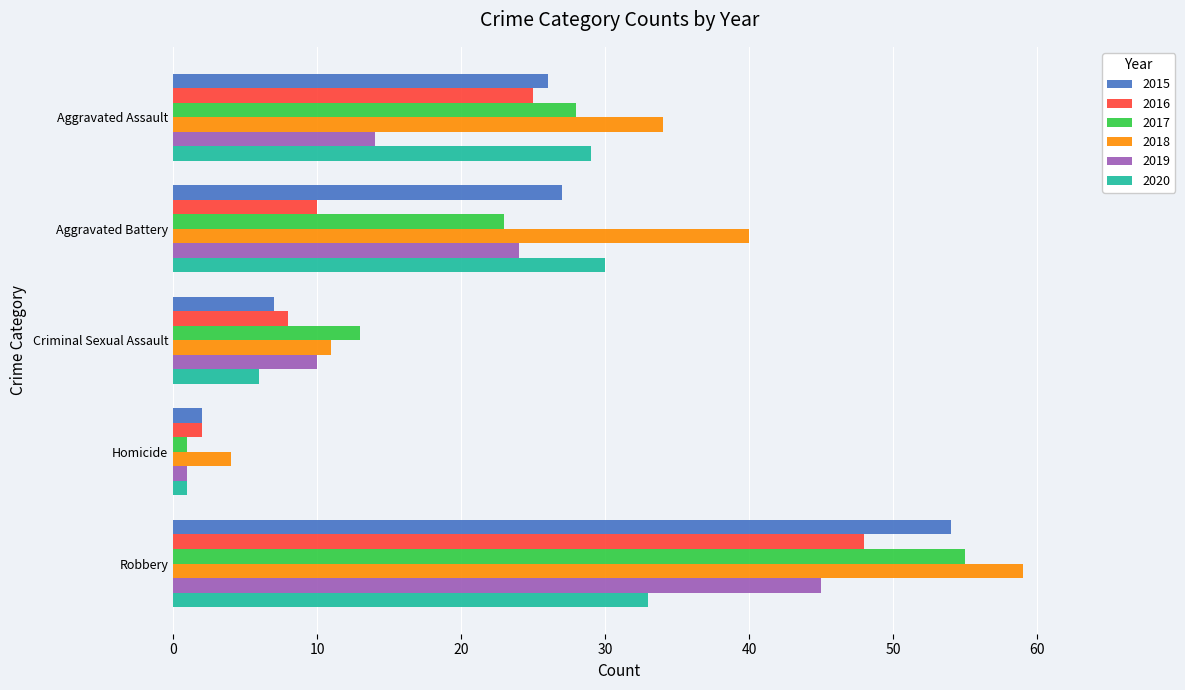

Is it true that 2016 equals 11 at Criminal Sexual Assault?

False